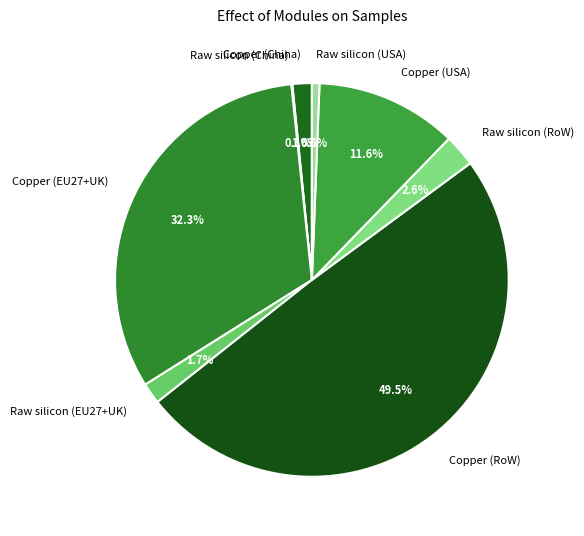

Which has a higher value, Raw silicon (RoW) or Copper (USA)?

Copper (USA)